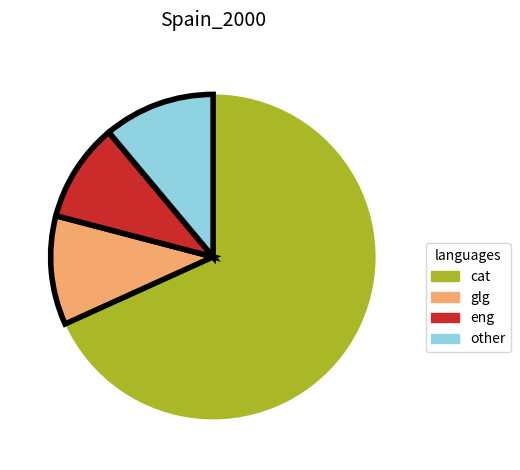

Is there any slice that represents more than half of the pie?

Yes